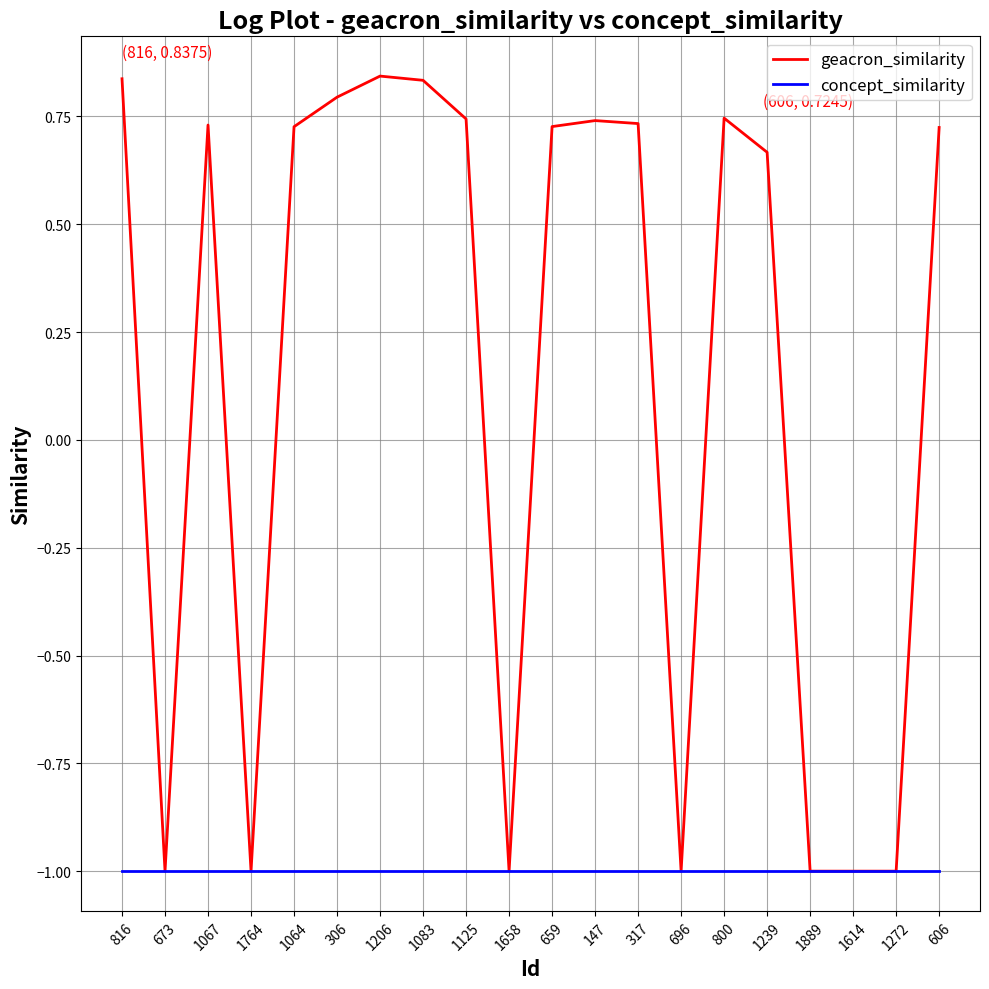

Where is geacron_similarity nearest to the value 0?

1239